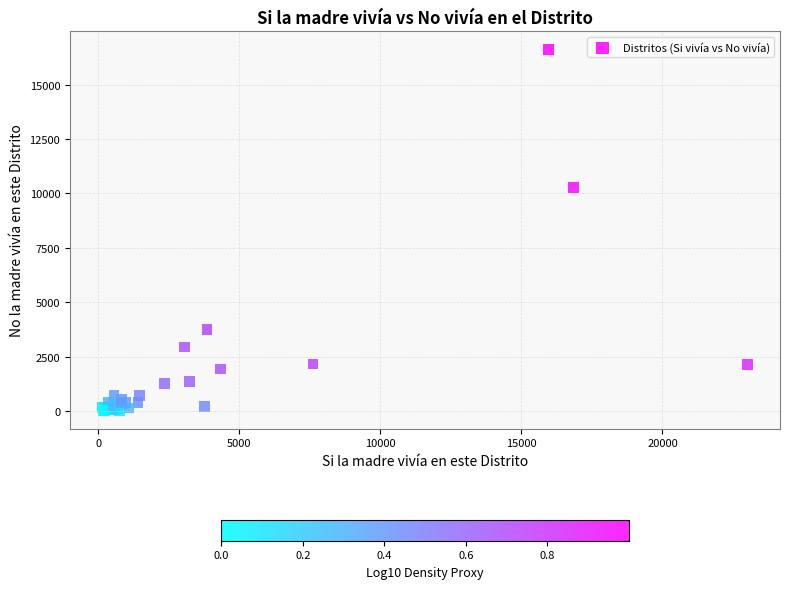

What Y value in the scatter plot is closest to 8322?

10269